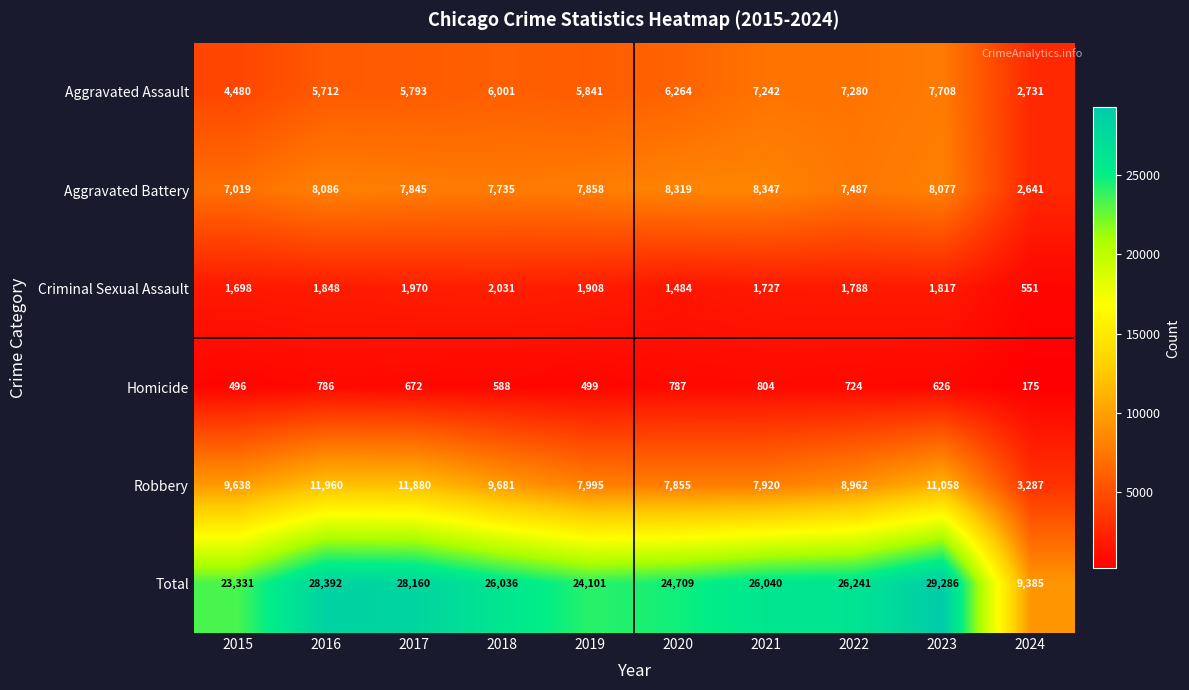

What is the difference between the maximum and minimum values in the Total series?

19901